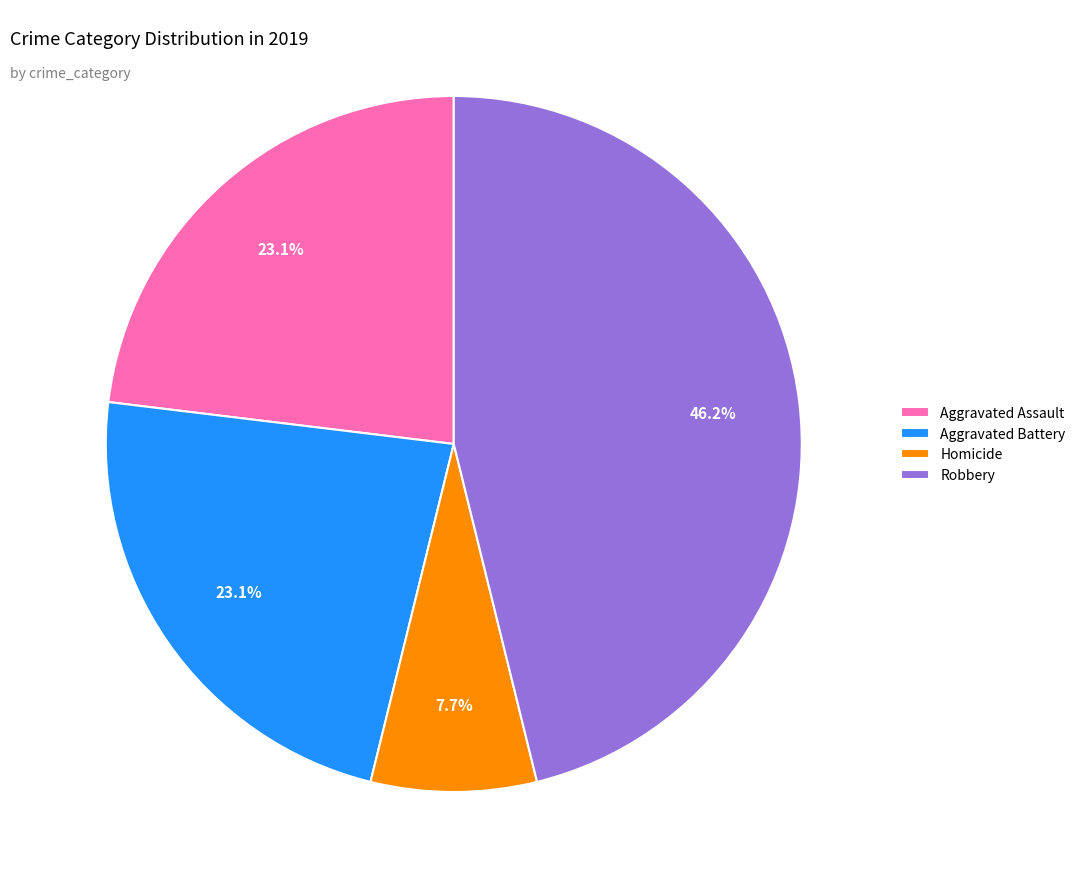

True or false: Robbery accounts for 57% of the total.

False